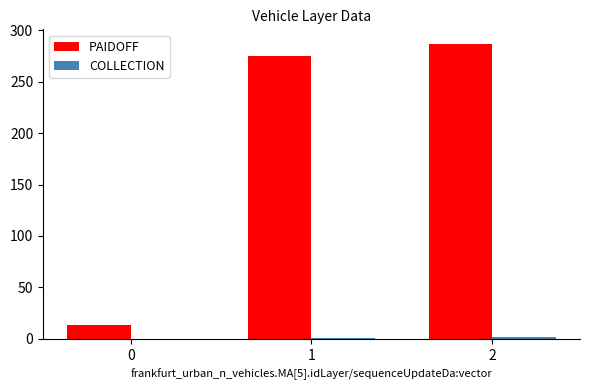

Which series changed the most between 0 and 1?

PAIDOFF